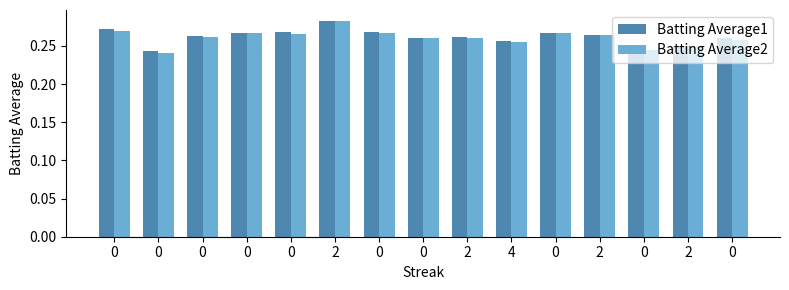

List the labels in order of Batting Average1 value, smallest first.

0, 0, 2, 4, 0, 0, 2, 0, 2, 0, 0, 0, 0, 0, 2